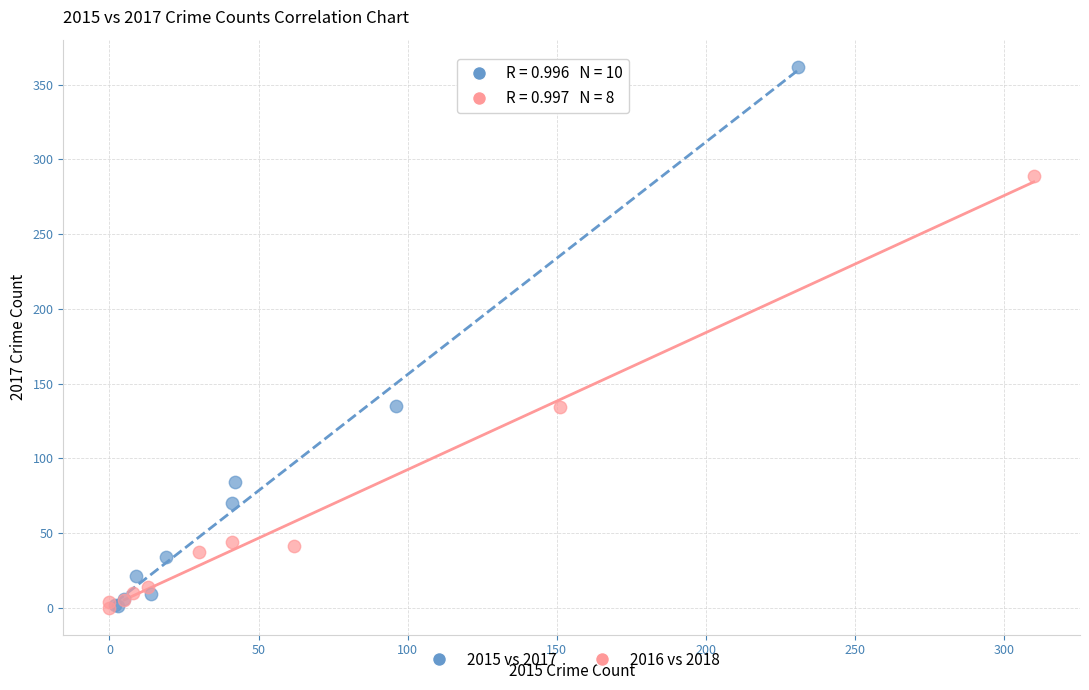

Which series contains the highest Y value?

2015 vs 2017